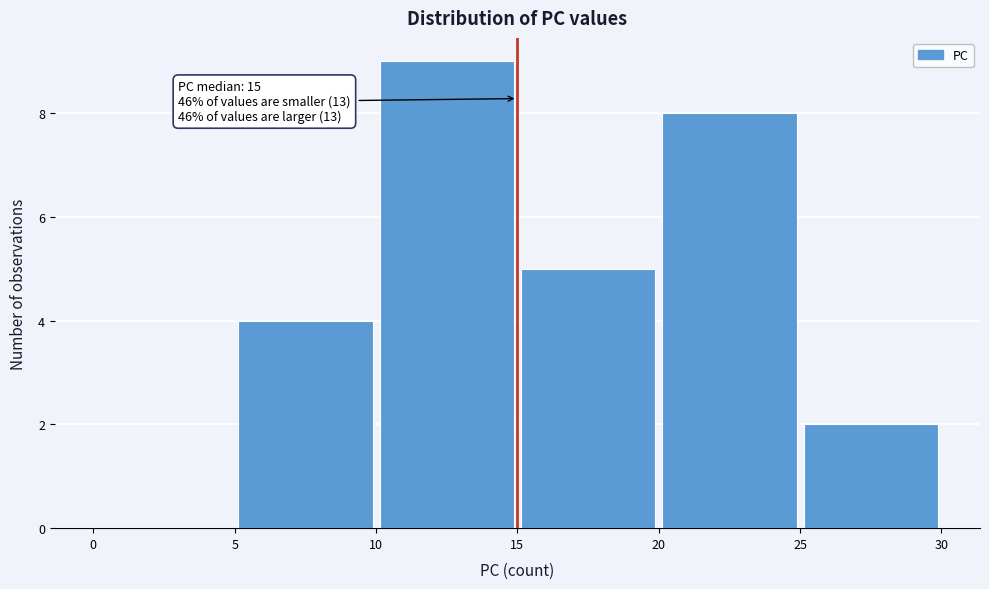

Over which range of the x-axis is the bar tallest?

10 to 15